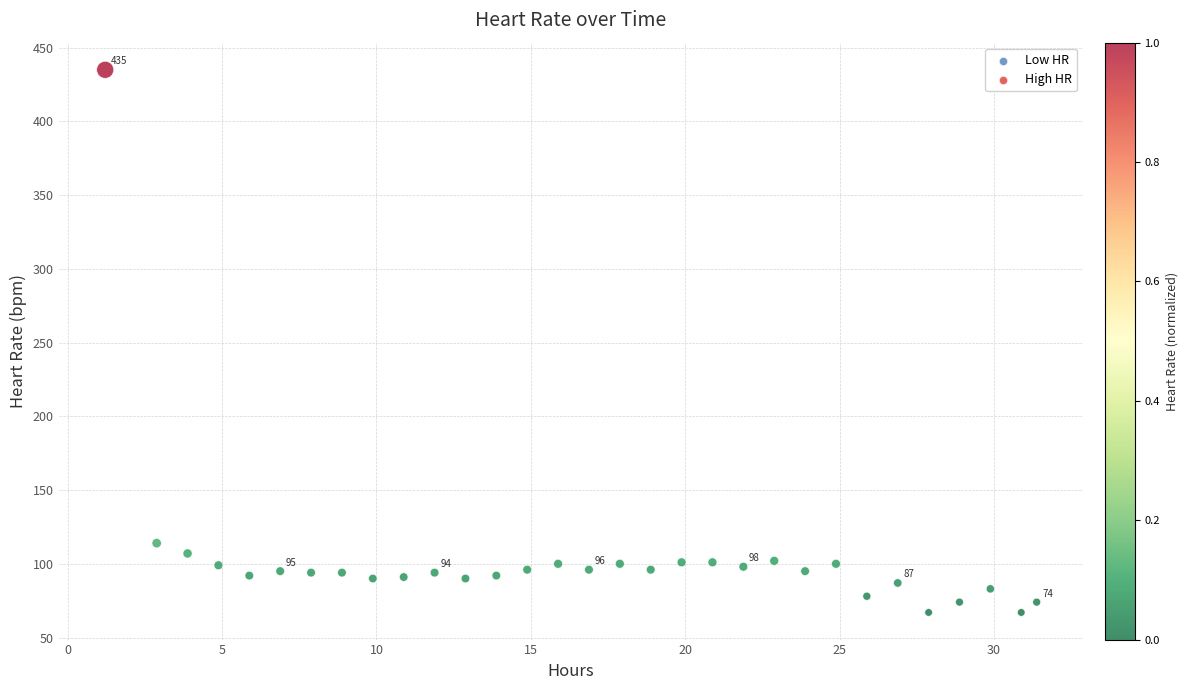

What Y value in the scatter plot is closest to 251?

114